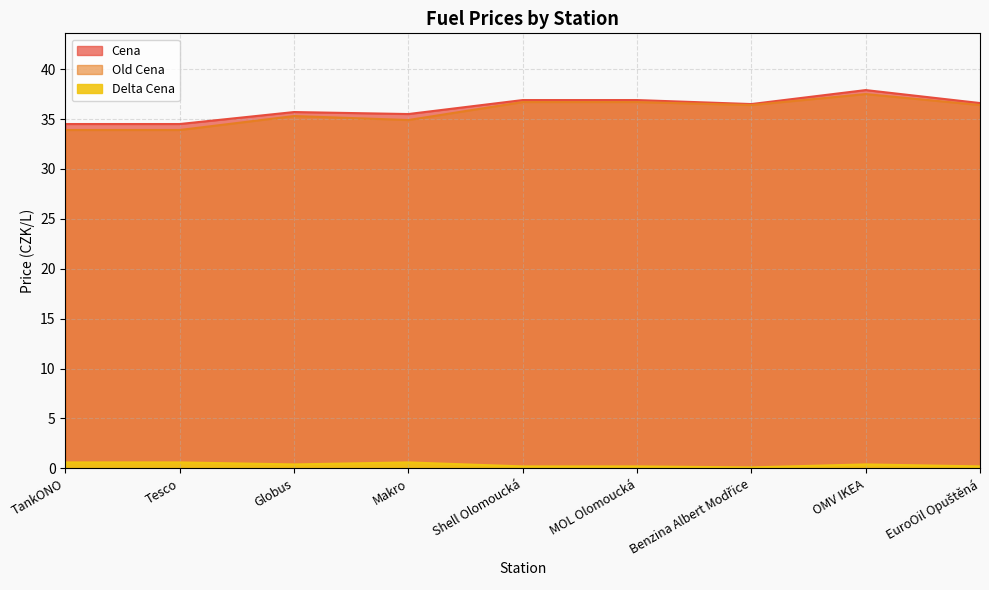

Between Shell Olomoucká and Globus, which is larger?

Shell Olomoucká